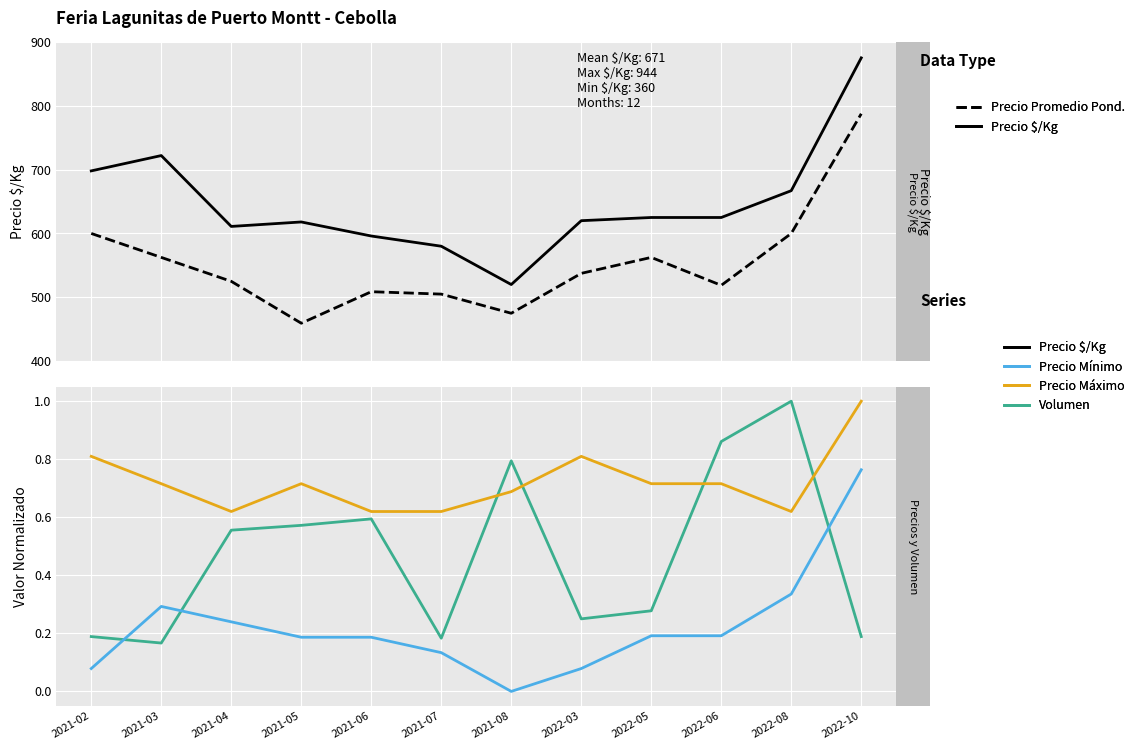

List the labels in order of Volumen (norm.) value, smallest first.

2021-03, 2021-07, 2021-02, 2022-10, 2022-03, 2022-05, 2021-04, 2021-05, 2021-06, 2021-08, 2022-06, 2022-08